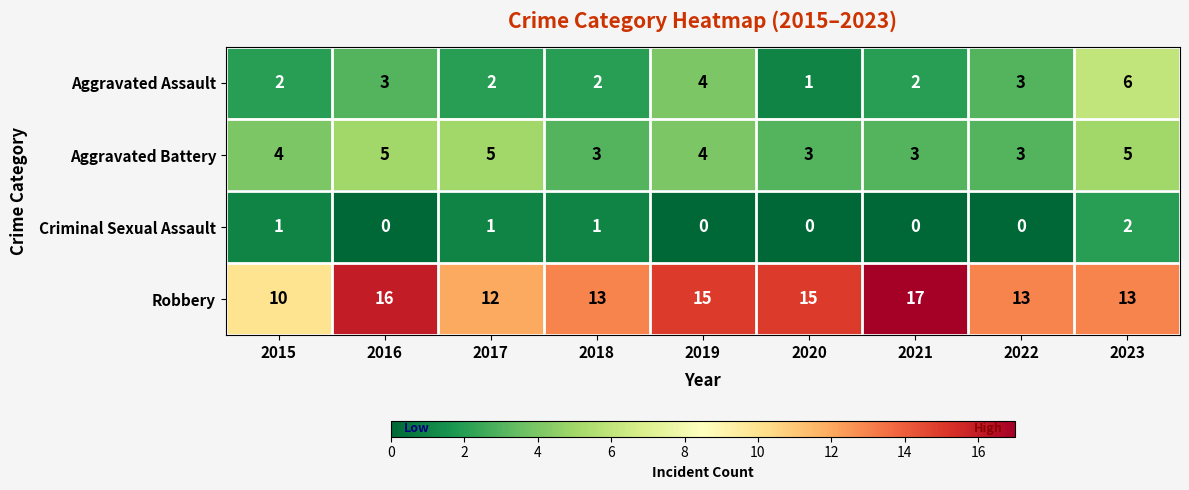

True or false: Robbery has a value of 14 at 2015.

False